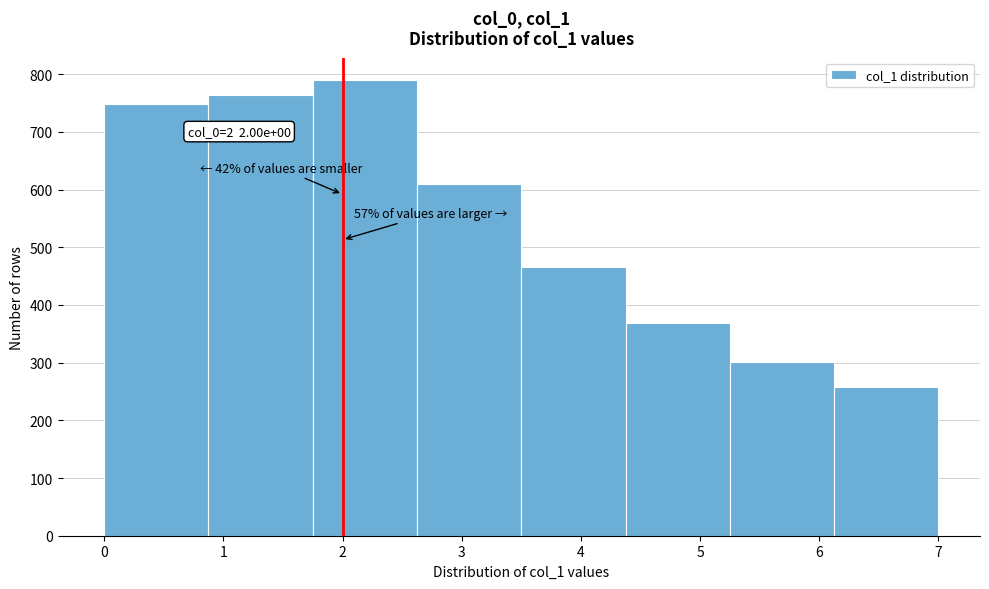

Which range on the x-axis has the tallest bar?

1.8 to 2.6